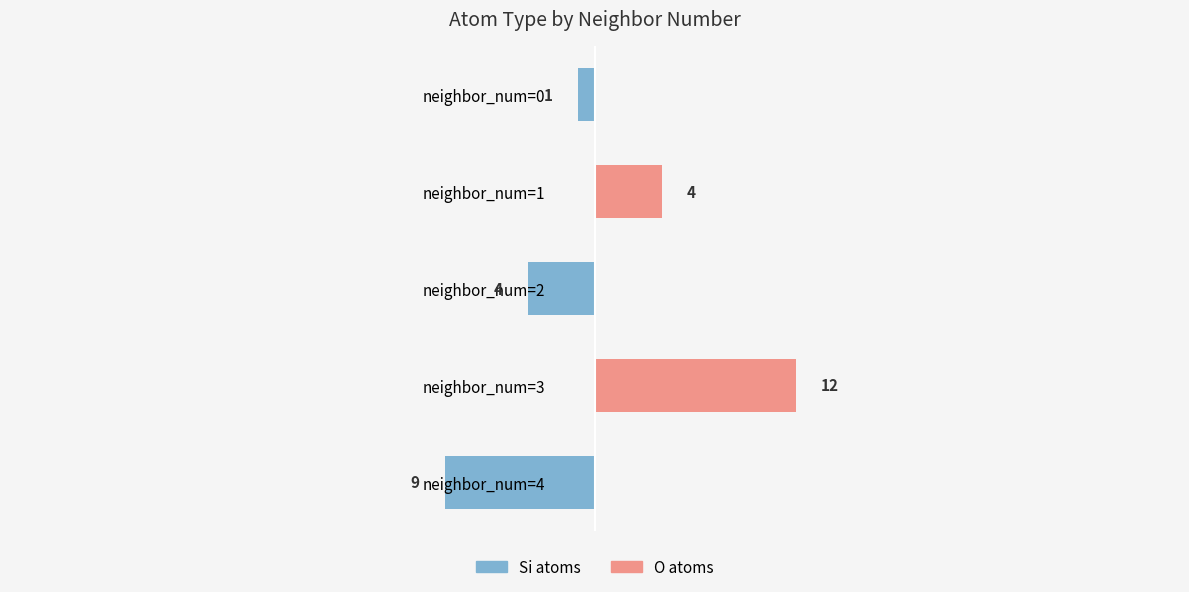

At which category is the sum across all series the highest?

neighbor_num=3